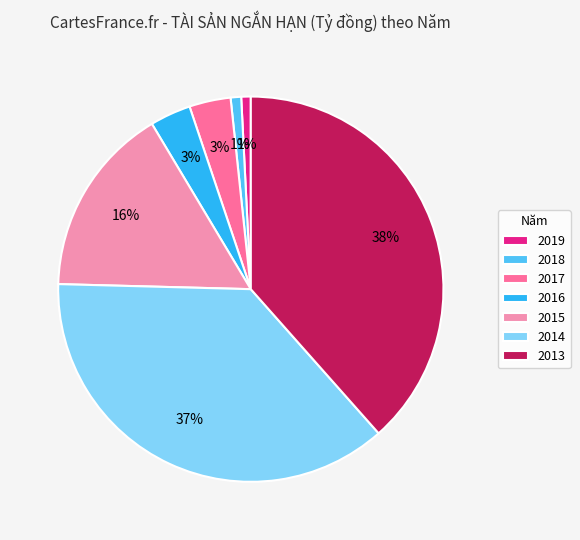

What is the largest slice in the pie chart?

2013